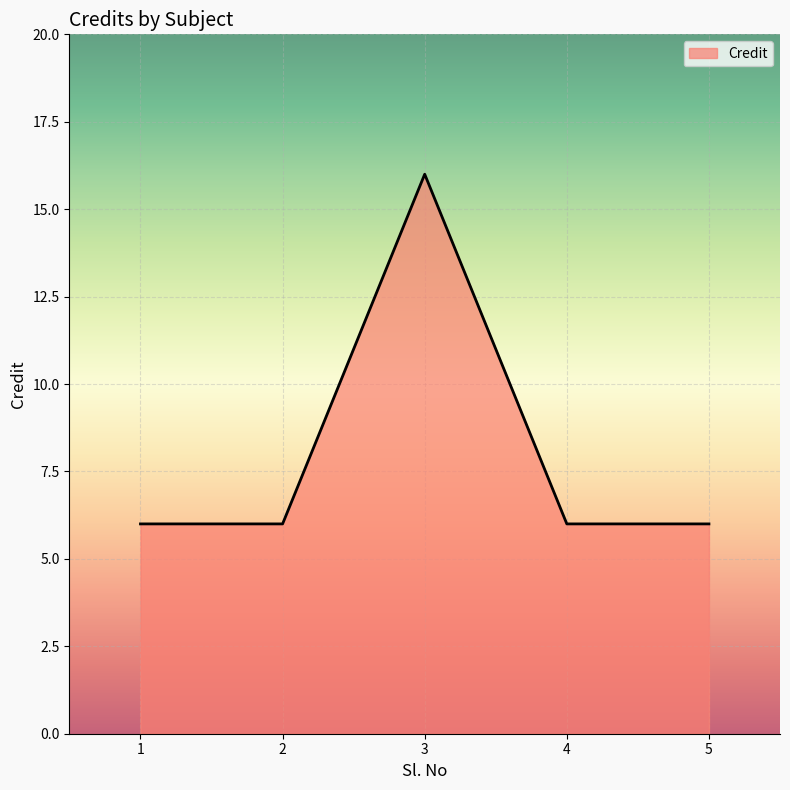

Reading left to right, extract all data points from this chart.

1=6	2=6	3=16	4=6	5=6